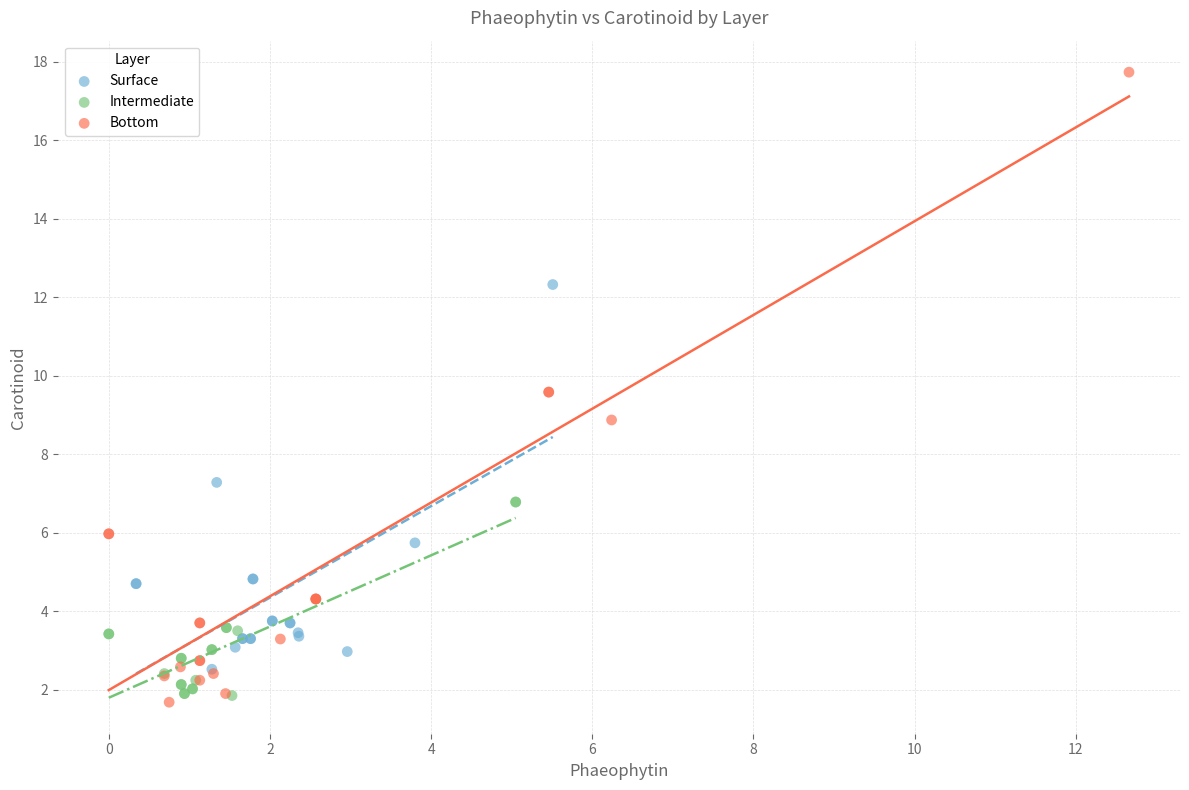

Which series reaches the minimum Y coordinate?

Bottom